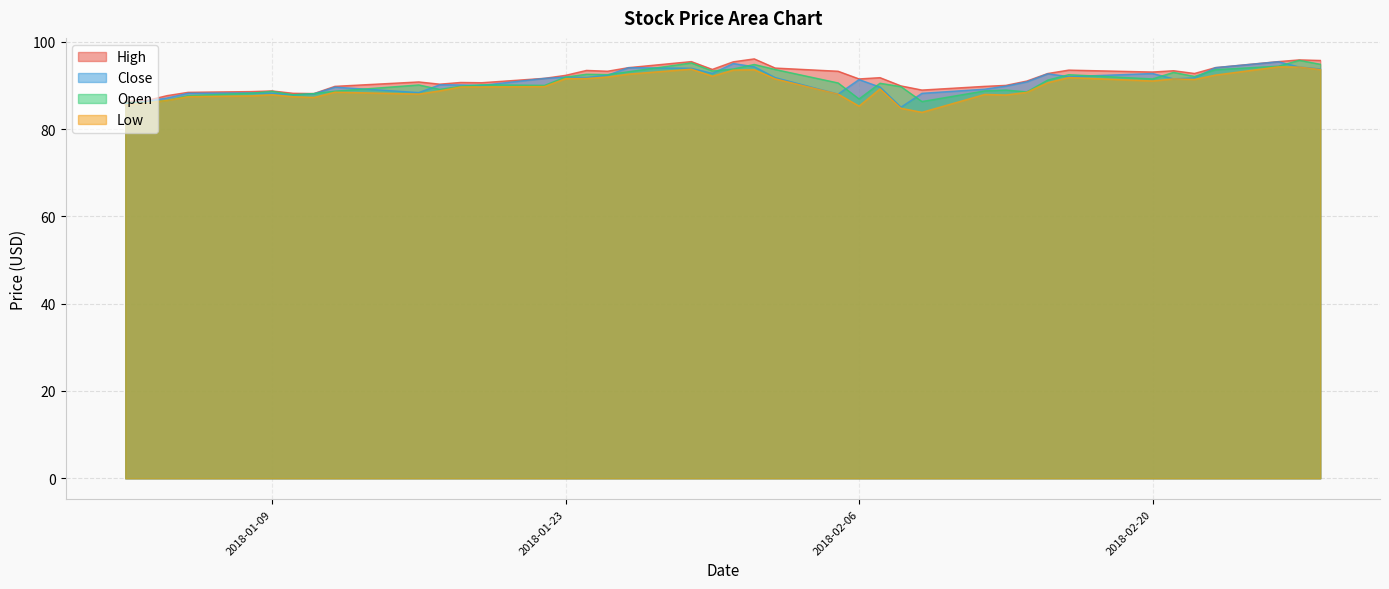

Is it true that Close equals 116.6 at 2018-01-09?

False